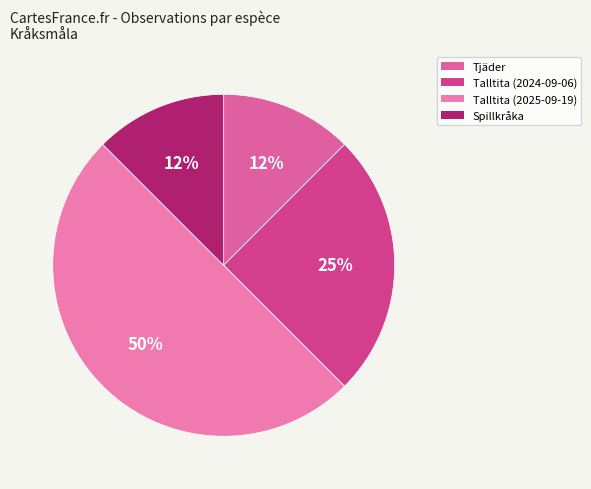

Which has a higher value, Tjäder or Talltita (2024-09-06)?

Talltita (2024-09-06)